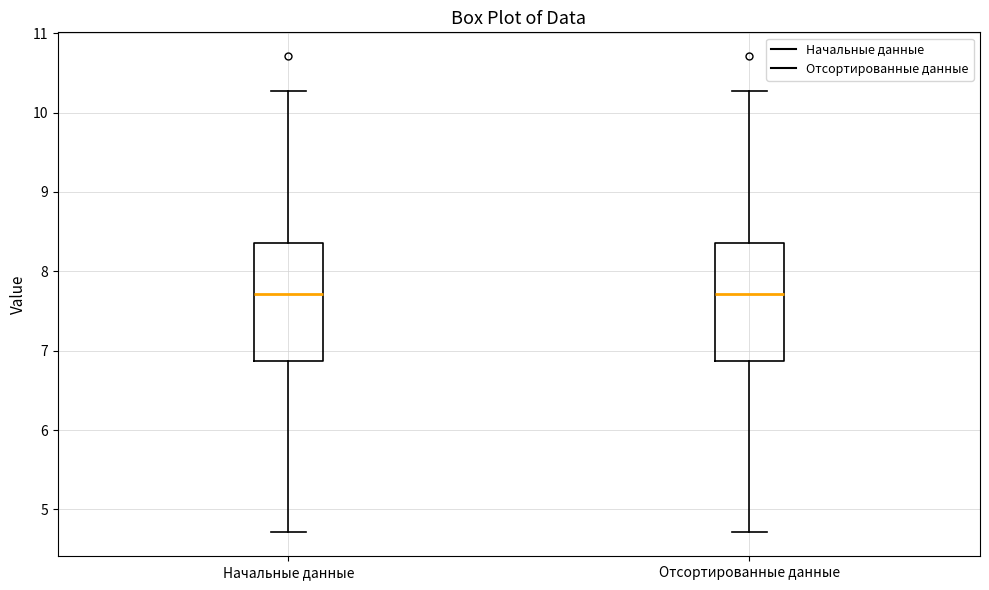

Reading left to right, read every box against the y-axis: the position of its median line, the range the box covers, and the ends of its whiskers. The values are not printed on the chart, so give them approximately, as read against the axis.

Начальные данные: median 7.7, box 6.9 to 8.4, whiskers 4.7 to 10.3
Отсортированные данные: median 7.7, box 6.9 to 8.4, whiskers 4.7 to 10.3